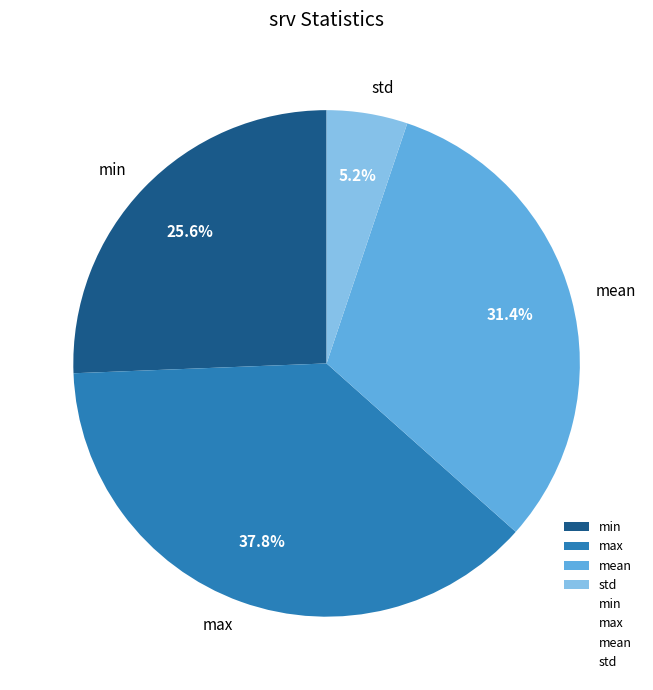

Is max the majority of the pie?

No